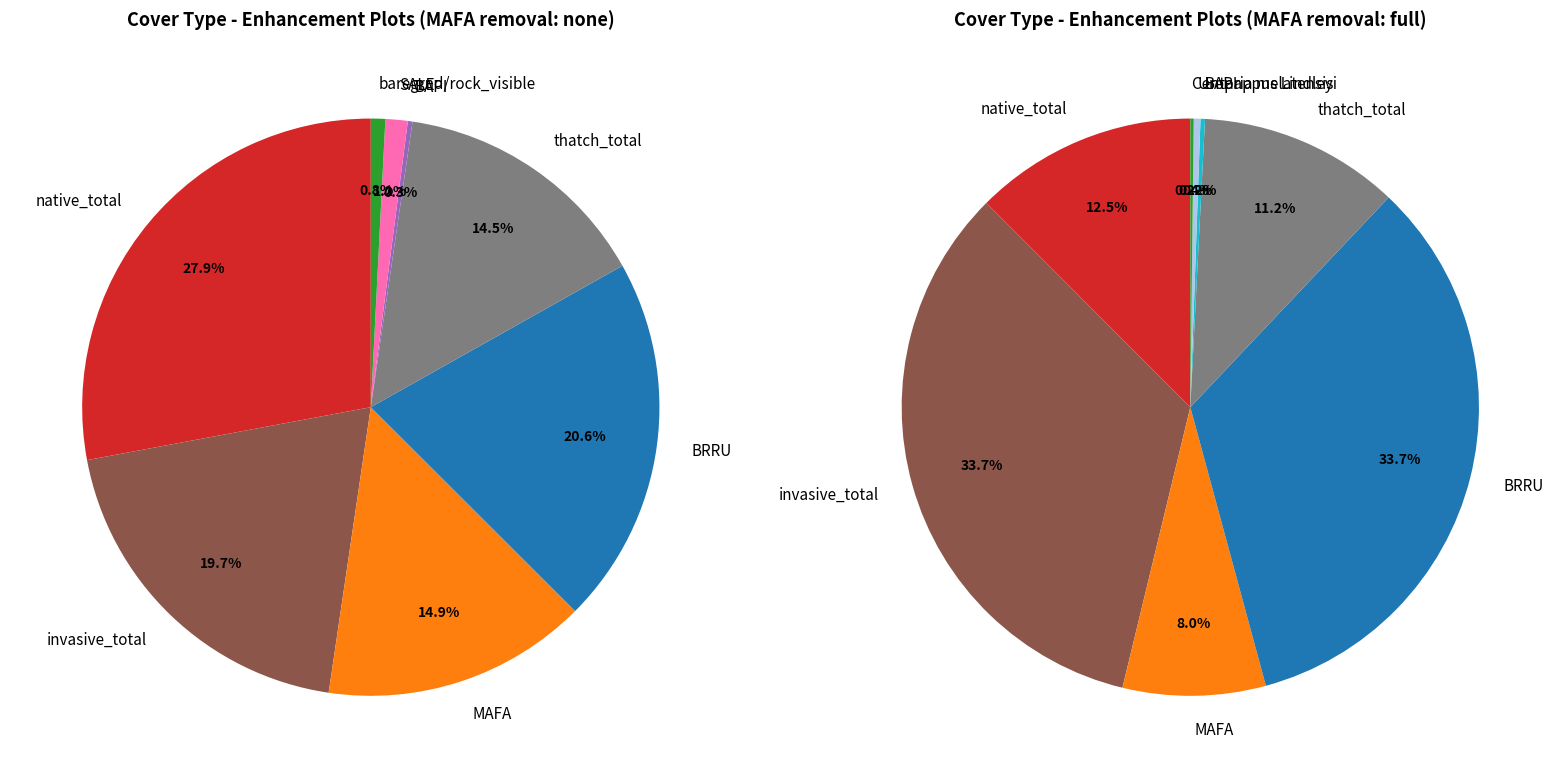

Which category has the biggest portion of the pie?

native_total